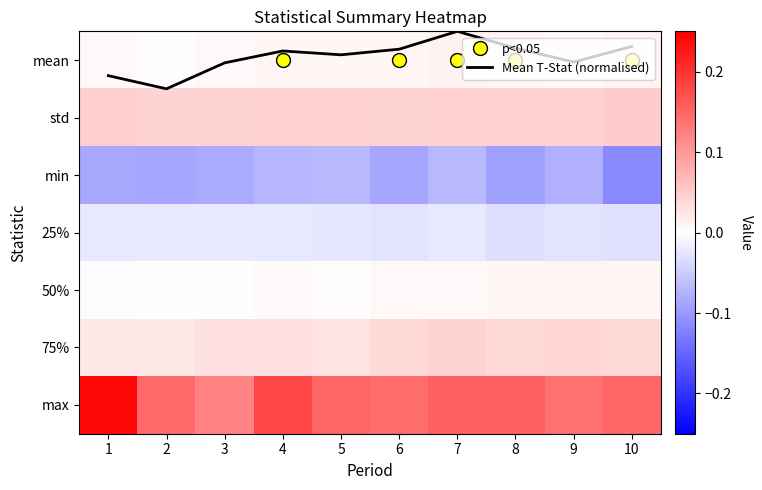

What is the spread (max minus min) of values at 3?

0.2